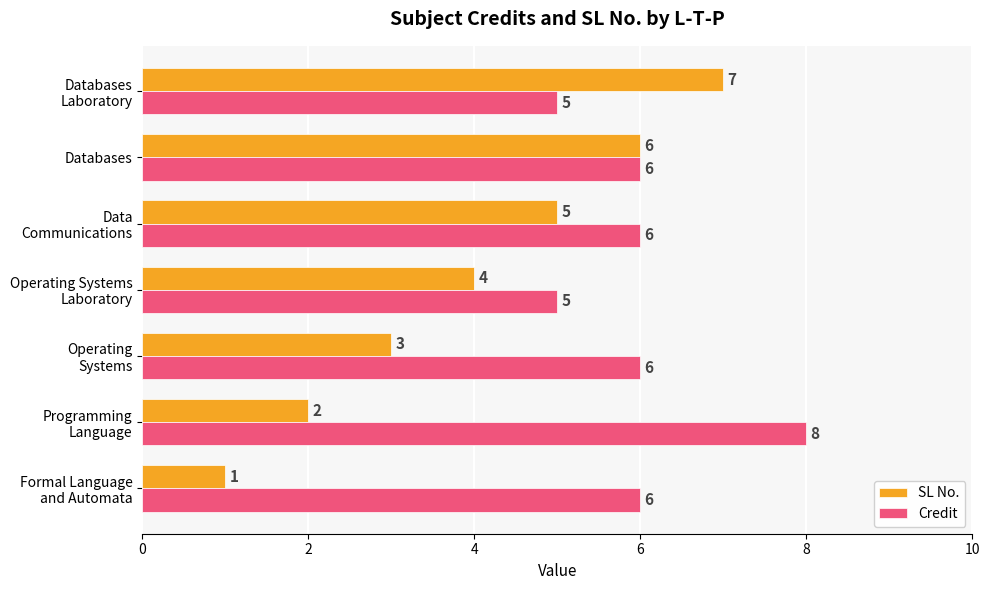

Count the Credit values in the range 5 to 6.

6